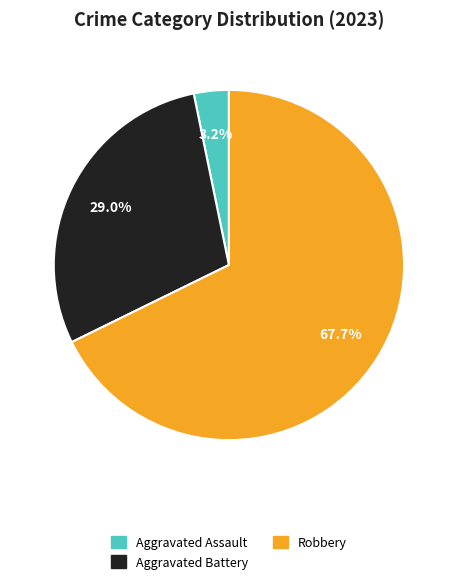

Count the number of slices in the pie.

3